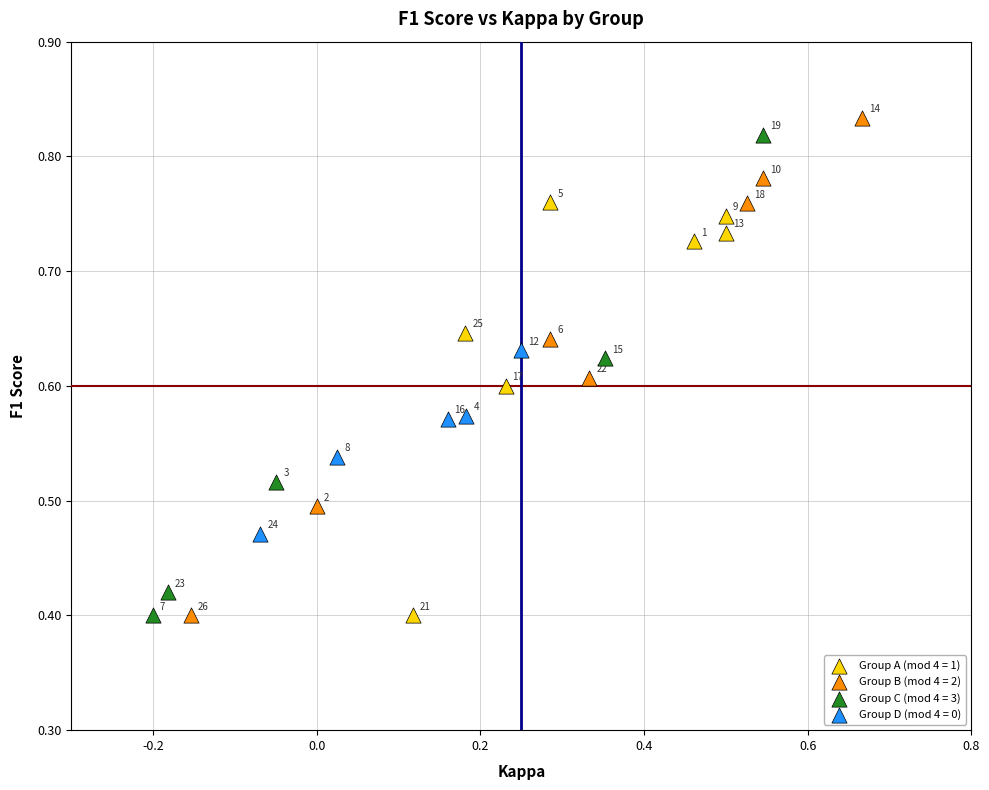

Which series has the widest spread of Y values?

Group B (mod 4 = 2)